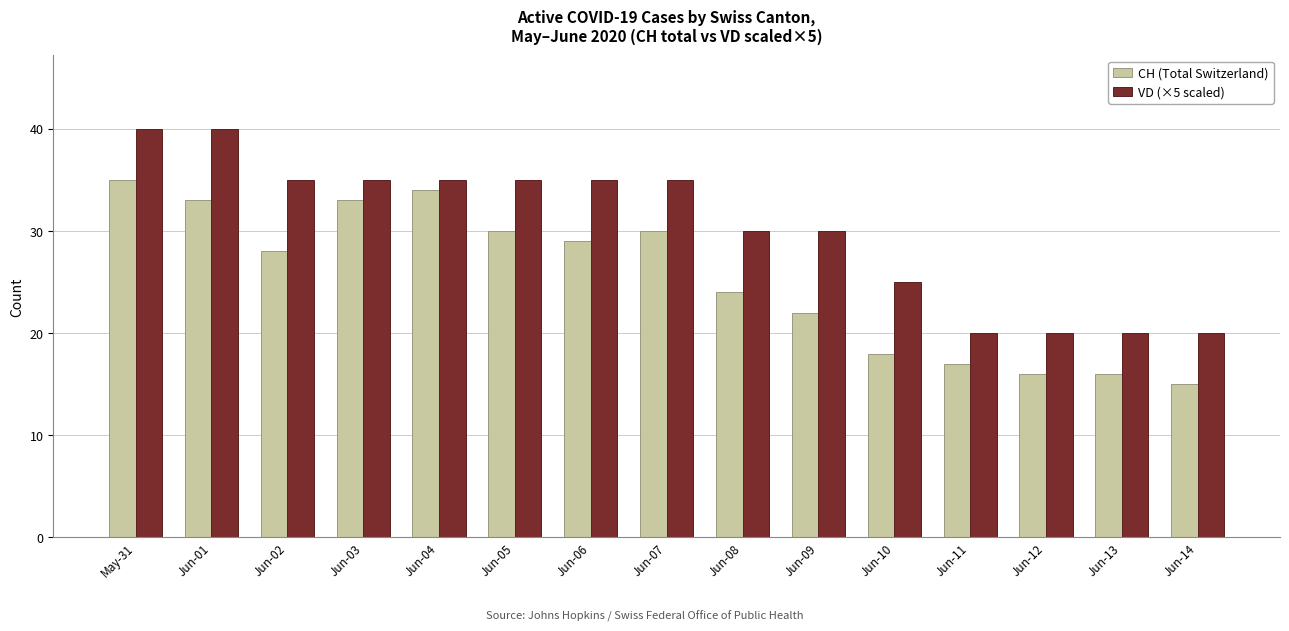

True or false: VD (×5 scaled) has a value of 35 at Jun-05.

True